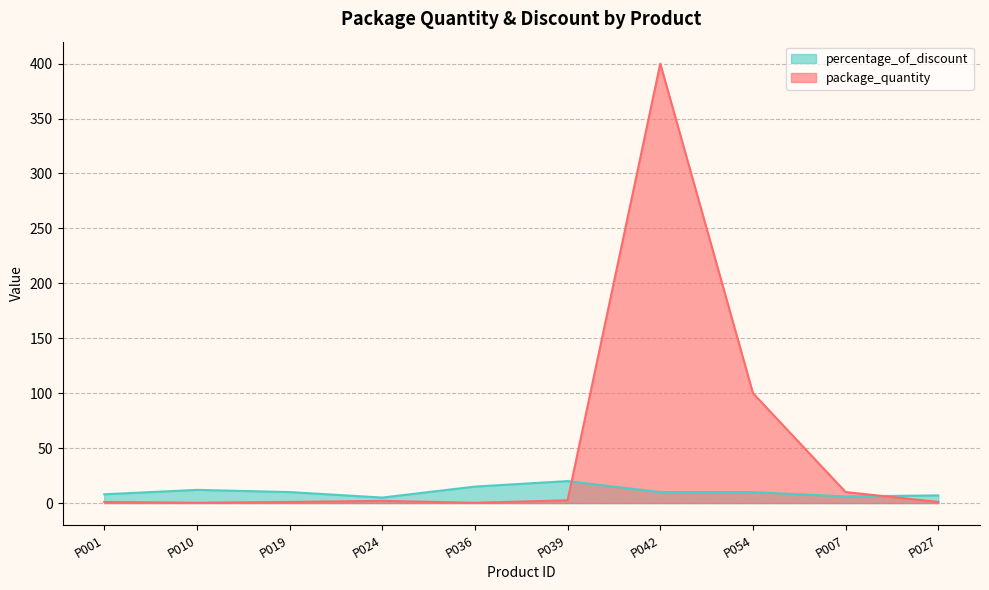

Where is the first local minimum for percentage_of_discount?

P024